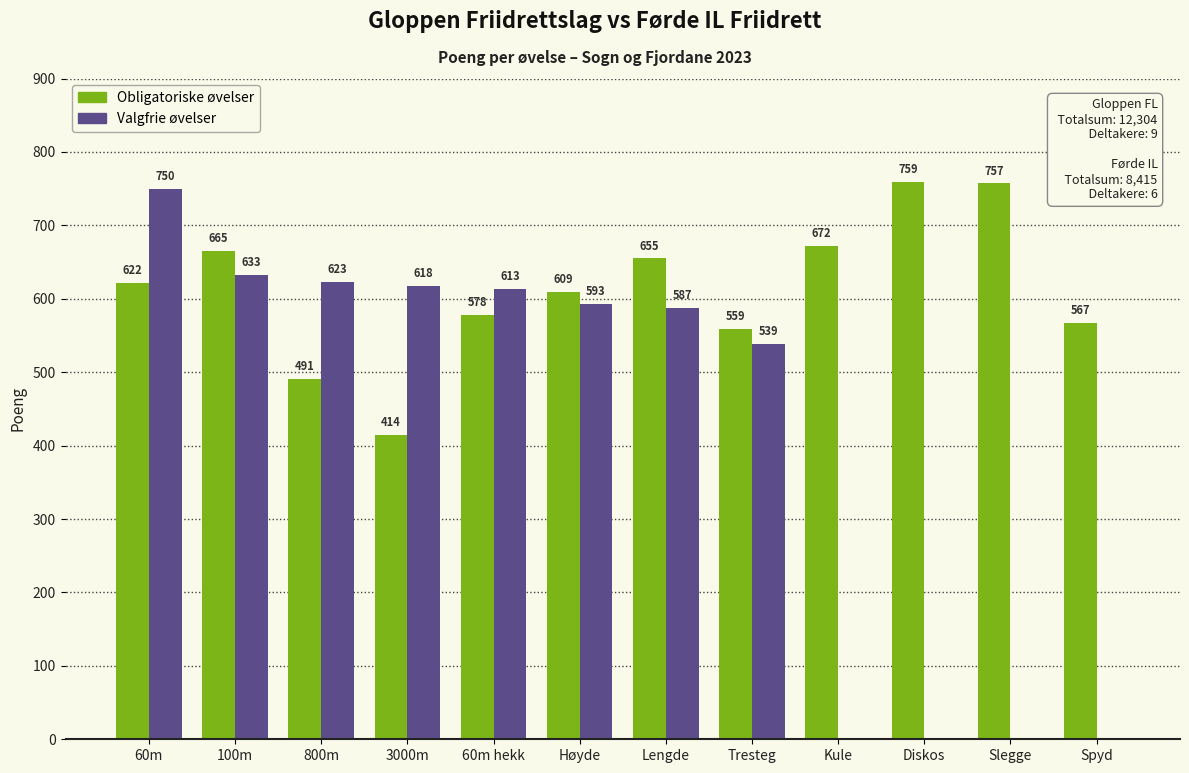

What is the spread (max minus min) of values at Lengde?

68